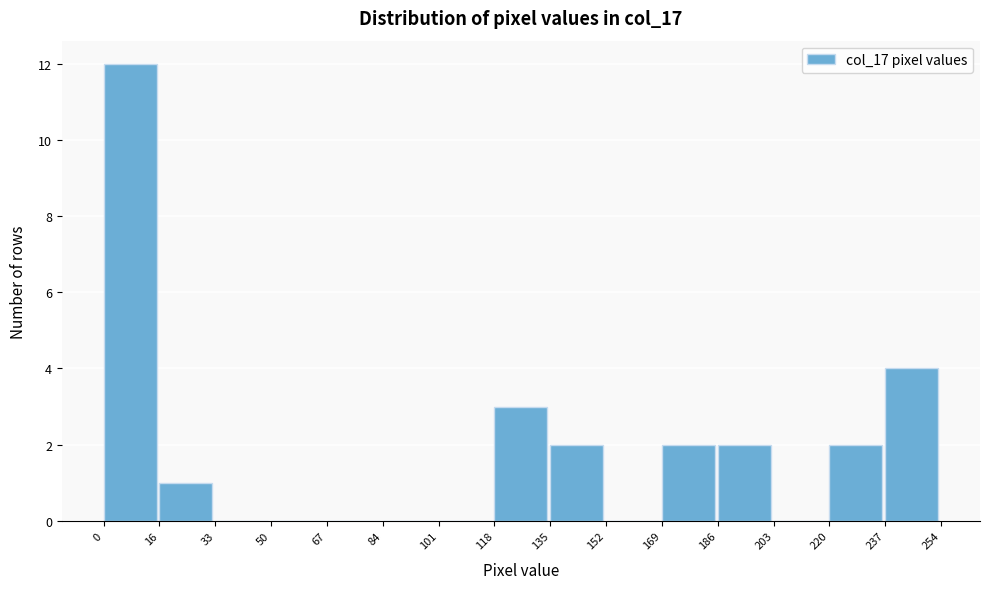

What is the height of the bar covering 118 to 135 on the x-axis? The values are not printed on the chart, so give them approximately, as read against the axis.

3